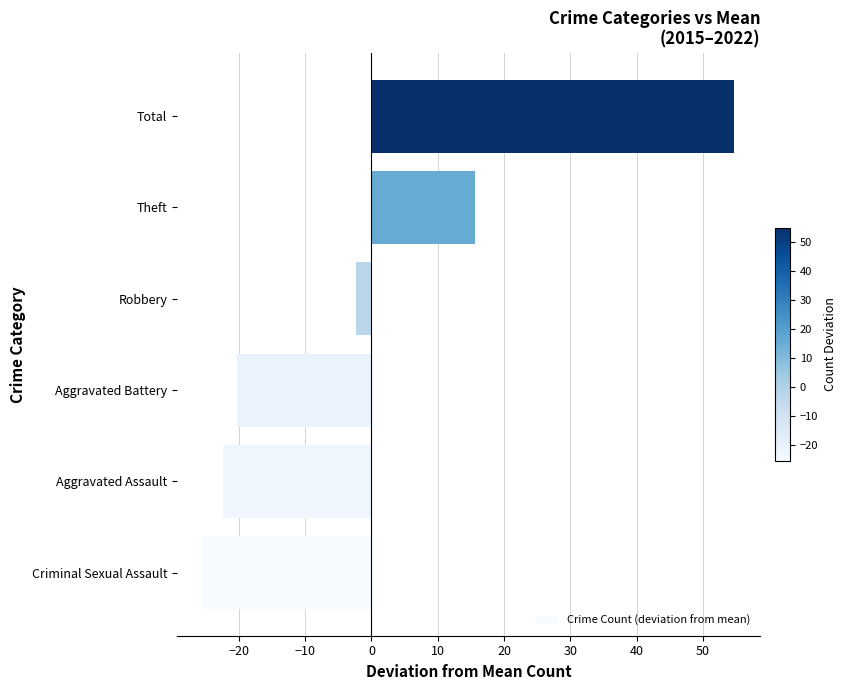

Which has a higher value, Criminal Sexual Assault or Aggravated Battery?

Aggravated Battery